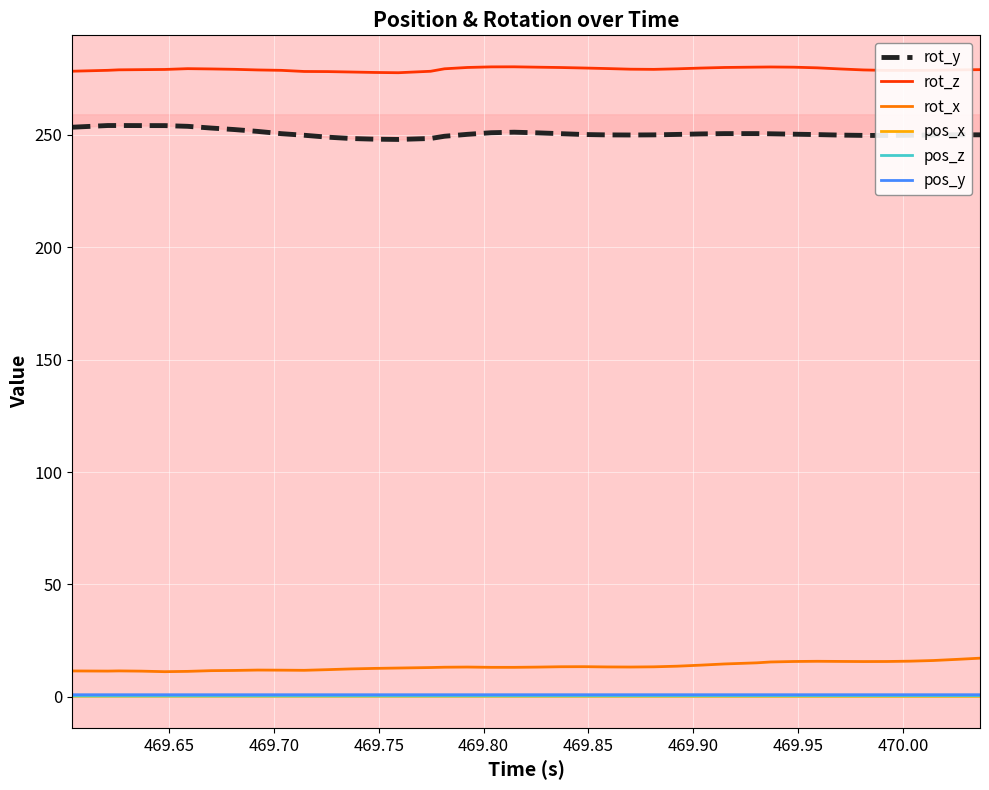

What is the minimum value for rot_z?

277.7